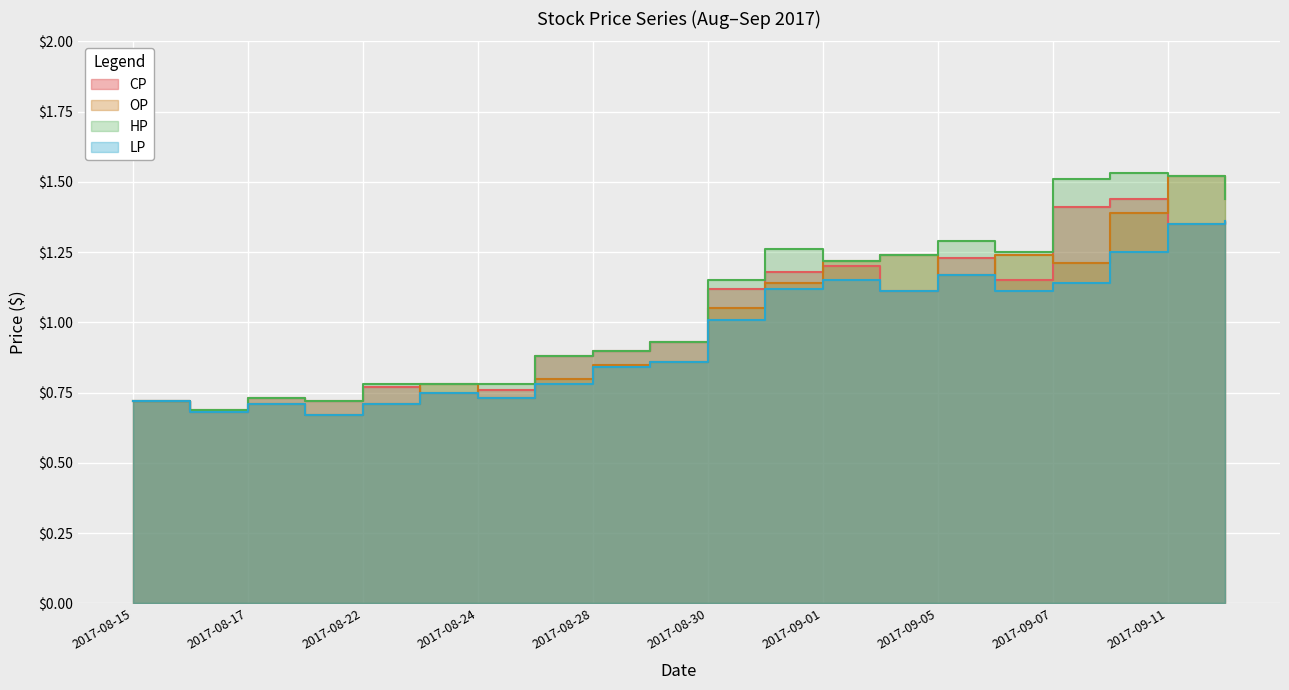

Reading right to left, what are all the values shown in this chart?

CP: 2017-09-12=1.4	2017-09-11=1.4	2017-09-08=1.4	2017-09-07=1.4	2017-09-06=1.1	2017-09-05=1.2	2017-09-04=1.1	2017-09-01=1.2	2017-08-31=1.2	2017-08-30=1.1	2017-08-29=0.9	2017-08-28=0.9	2017-08-25=0.9	2017-08-24=0.8	2017-08-23=0.8	2017-08-22=0.8	2017-08-21=0.7	2017-08-17=0.7	2017-08-16=0.7	2017-08-15=0.7
OP: 2017-09-12=1.4	2017-09-11=1.5	2017-09-08=1.4	2017-09-07=1.2	2017-09-06=1.2	2017-09-05=1.2	2017-09-04=1.2	2017-09-01=1.2	2017-08-31=1.1	2017-08-30=1.1	2017-08-29=0.9	2017-08-28=0.8	2017-08-25=0.8	2017-08-24=0.7	2017-08-23=0.8	2017-08-22=0.7	2017-08-21=0.7	2017-08-17=0.7	2017-08-16=0.7	2017-08-15=0.7
HP: 2017-09-12=1.4	2017-09-11=1.5	2017-09-08=1.5	2017-09-07=1.5	2017-09-06=1.2	2017-09-05=1.3	2017-09-04=1.2	2017-09-01=1.2	2017-08-31=1.3	2017-08-30=1.1	2017-08-29=0.9	2017-08-28=0.9	2017-08-25=0.9	2017-08-24=0.8	2017-08-23=0.8	2017-08-22=0.8	2017-08-21=0.7	2017-08-17=0.7	2017-08-16=0.7	2017-08-15=0.7
LP: 2017-09-12=1.4	2017-09-11=1.4	2017-09-08=1.2	2017-09-07=1.1	2017-09-06=1.1	2017-09-05=1.2	2017-09-04=1.1	2017-09-01=1.1	2017-08-31=1.1	2017-08-30=1.0	2017-08-29=0.9	2017-08-28=0.8	2017-08-25=0.8	2017-08-24=0.7	2017-08-23=0.8	2017-08-22=0.7	2017-08-21=0.7	2017-08-17=0.7	2017-08-16=0.7	2017-08-15=0.7